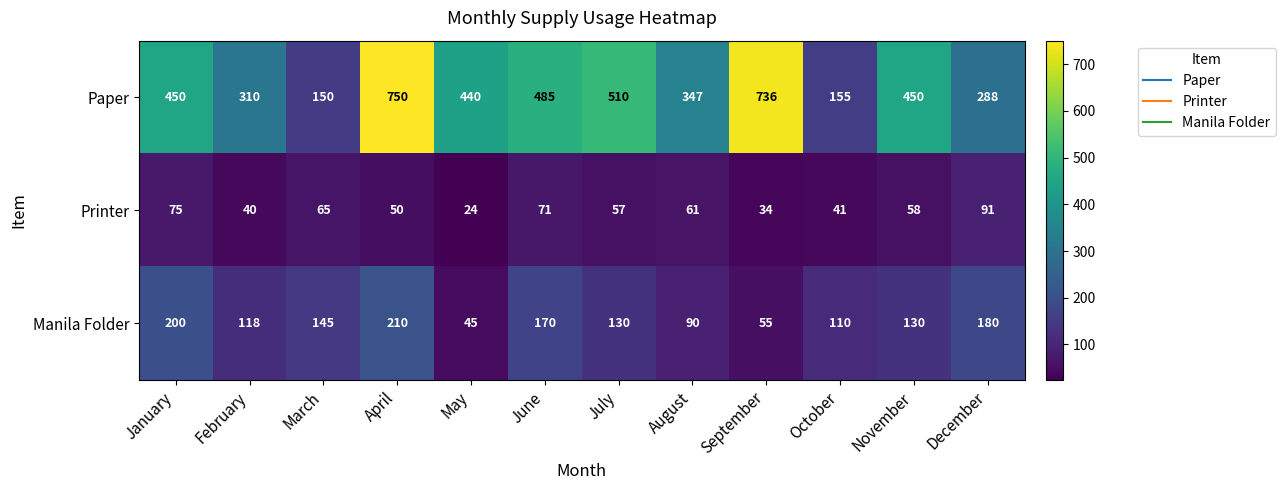

The Manila Folder series shows 170 at June. True or false?

True